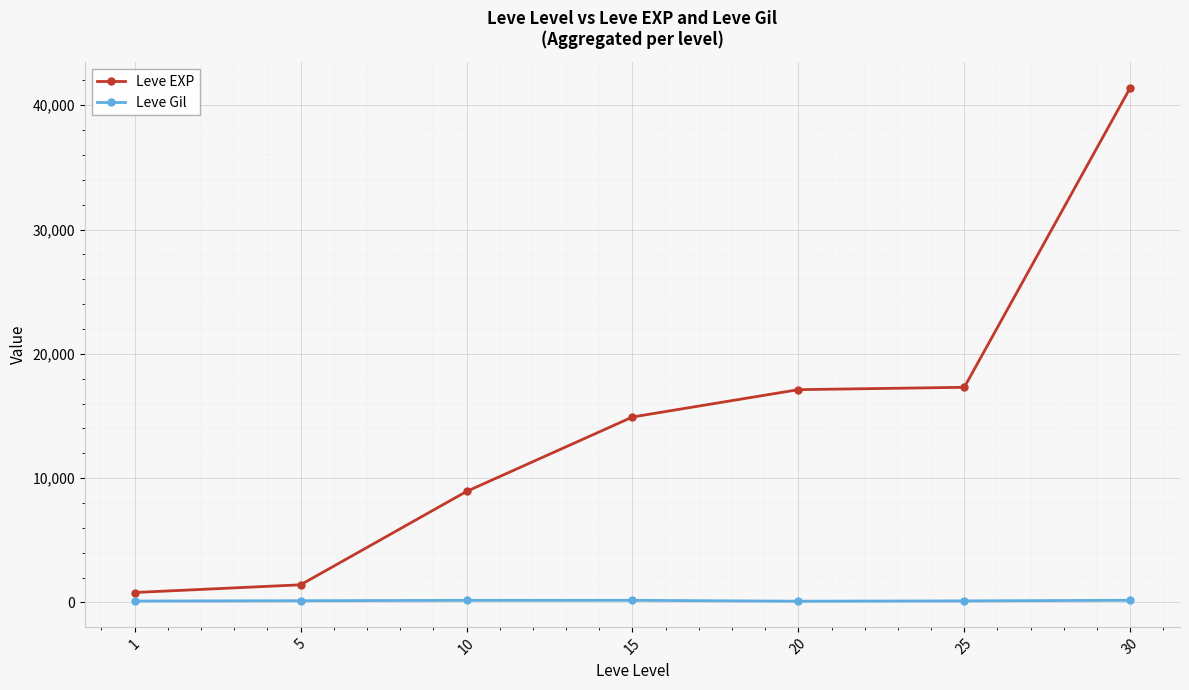

What is the greatest value displayed?

41410